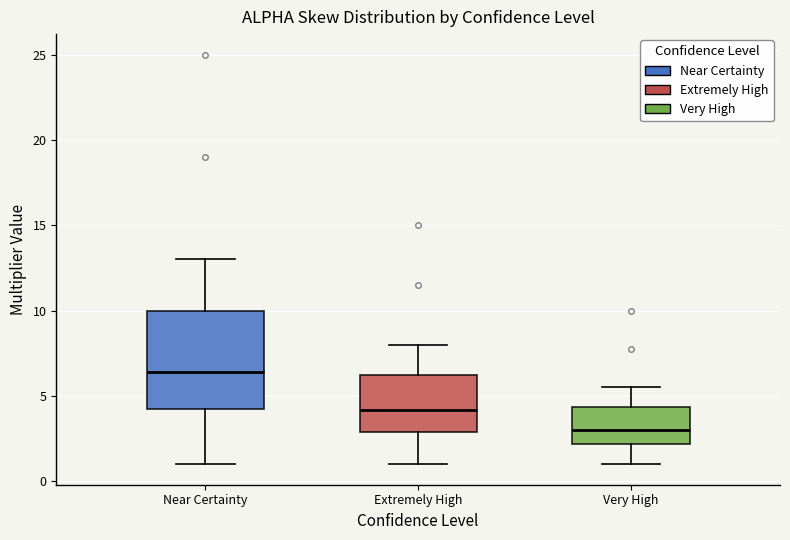

Reading left to right, read every box against the y-axis: the position of its median line, the range the box covers, and the ends of its whiskers. The values are not printed on the chart, so give them approximately, as read against the axis.

Near Certainty: median 6.5, box 4.0 to 10.0, whiskers 1.0 to 13.0
Extremely High: median 4.0, box 3.0 to 6.5, whiskers 1.0 to 8.0
Very High: median 3.0, box 2.0 to 4.5, whiskers 1.0 to 5.5